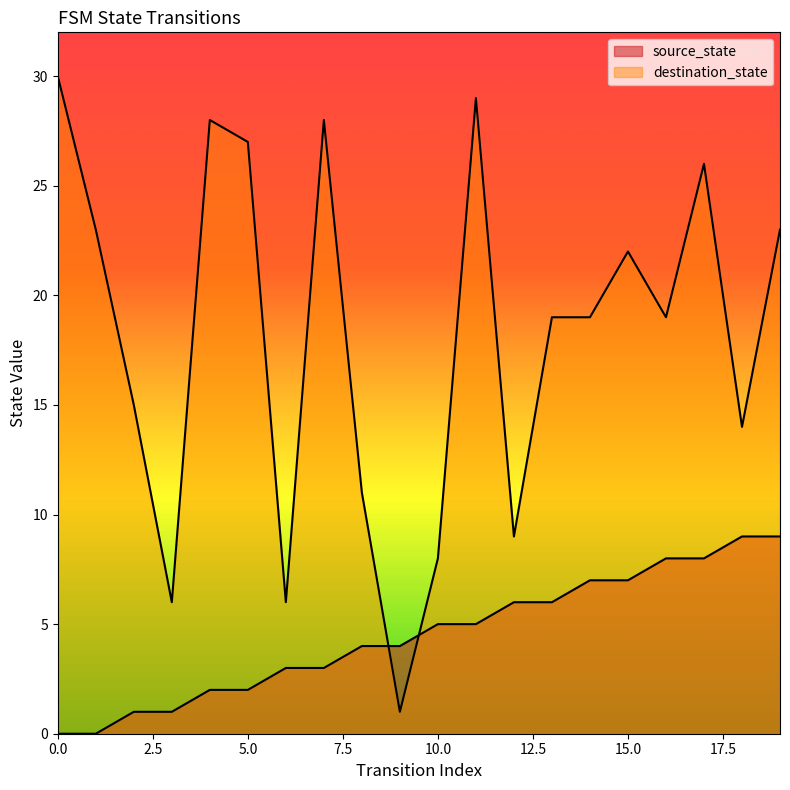

Which has a higher value, 2 or 15?

15